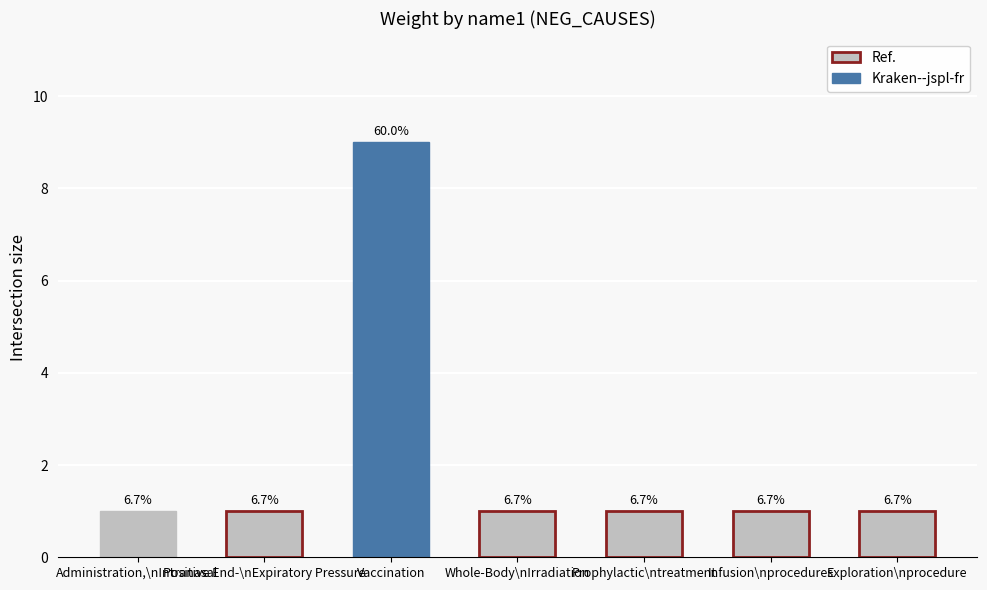

Does the chart contain any negative values?

No